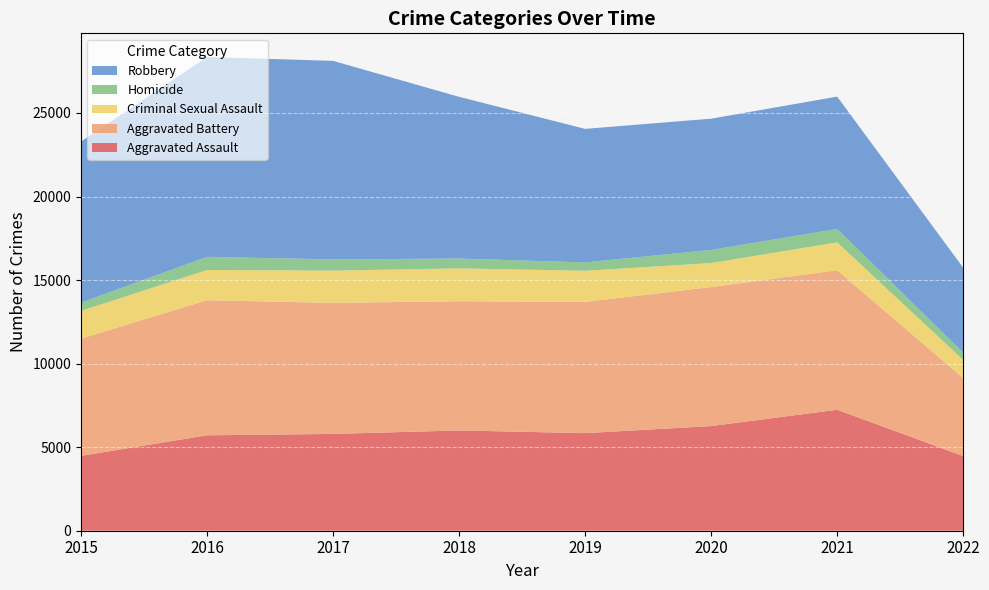

Reading left to right, list all the values displayed in this chart.

Aggravated Assault: 2015=4480	2016=5712	2017=5793	2018=6001	2019=5840	2020=6263	2021=7242	2022=4468
Aggravated Battery: 2015=7018	2016=8085	2017=7845	2018=7735	2019=7857	2020=8319	2021=8348	2022=4673
Criminal Sexual Assault: 2015=1656	2016=1807	2017=1930	2018=1964	2019=1861	2020=1437	2021=1670	2022=1079
Homicide: 2015=496	2016=786	2017=672	2018=589	2019=498	2020=785	2021=801	2022=432
Robbery: 2015=9638	2016=11960	2017=11880	2018=9679	2019=7994	2020=7855	2021=7920	2022=5088